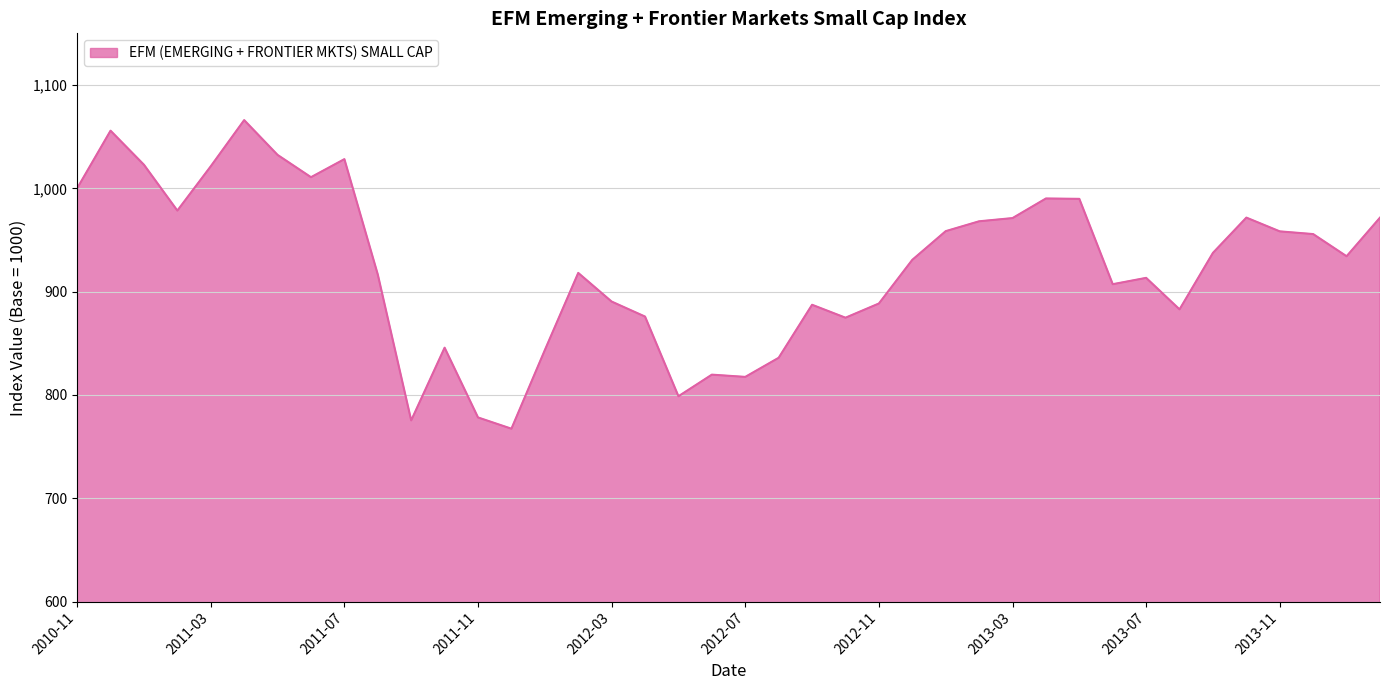

What is the greatest value displayed?

1066.0